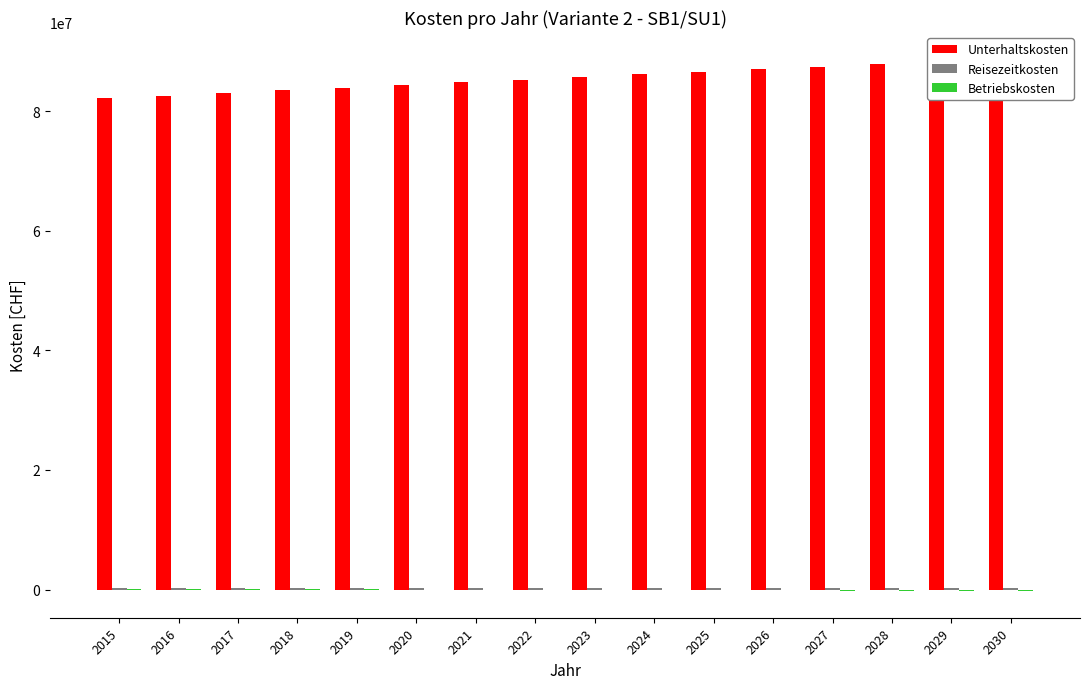

At which category is the sum across all series the highest?

2030